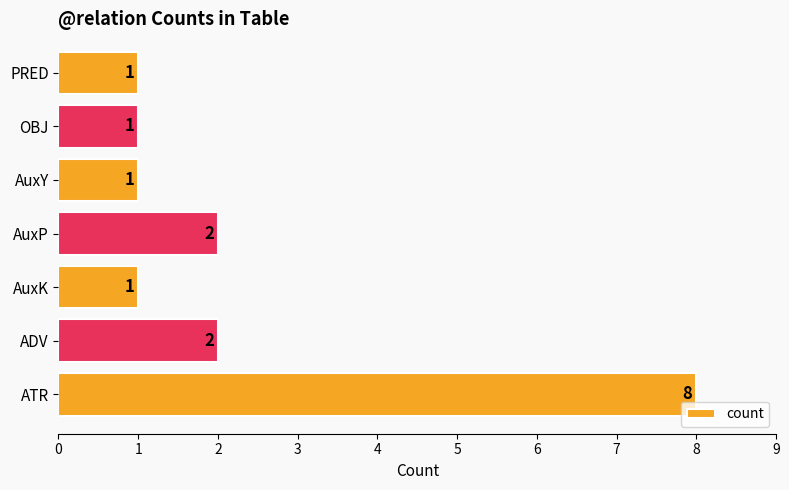

What is the maximum value shown in the chart?

8